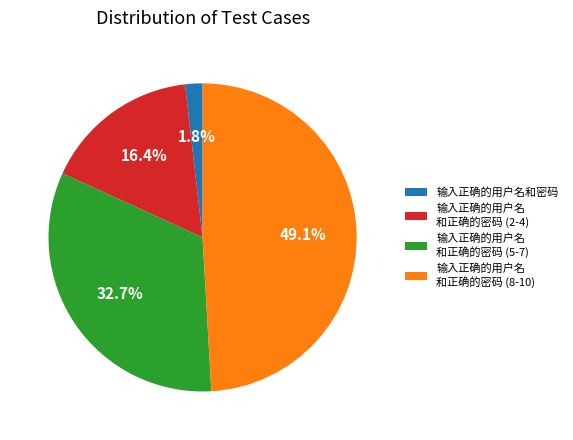

What is the total percentage of 输入正确的用户名 和正确的密码 (2-4) and 输入正确的用户名 和正确的密码 (5-7)?

49.1%